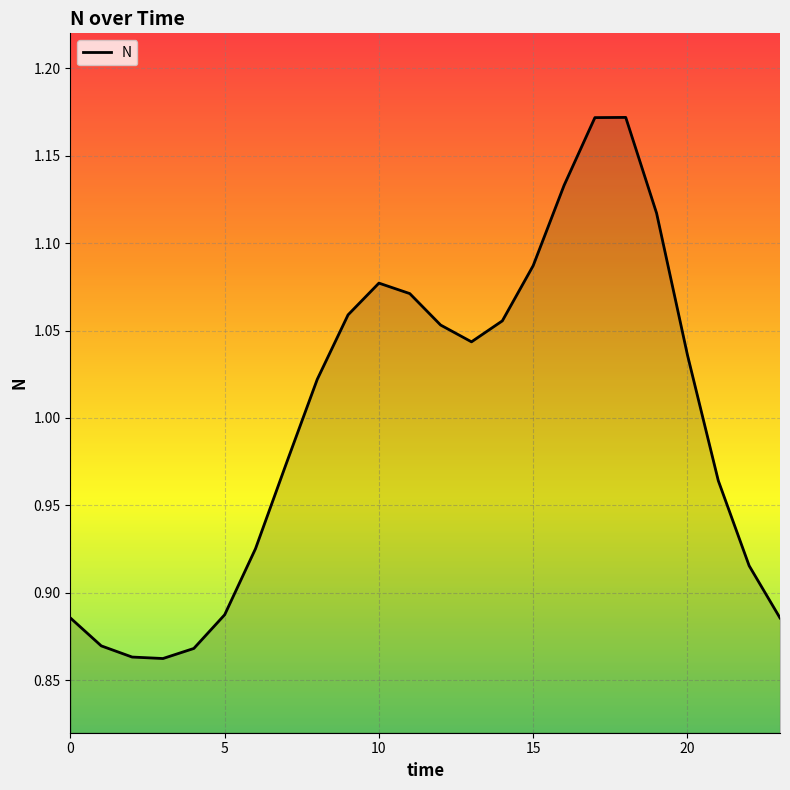

What is the difference between the maximum and minimum values?

0.3